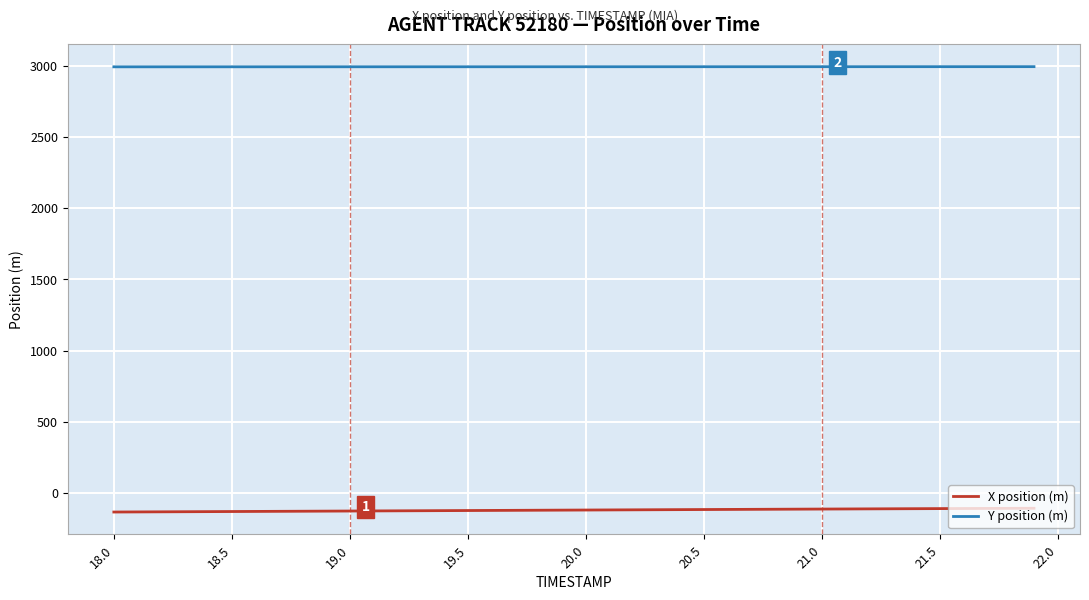

True or false: X position (m) and Y position (m) cross at least once.

False